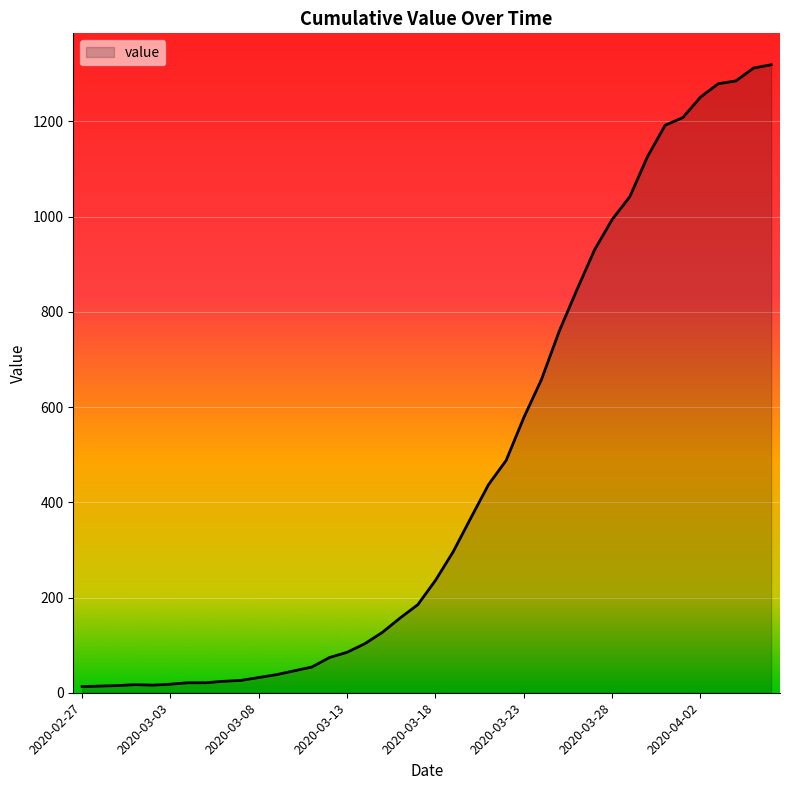

Does the chart display data point markers on the line(s)?

No